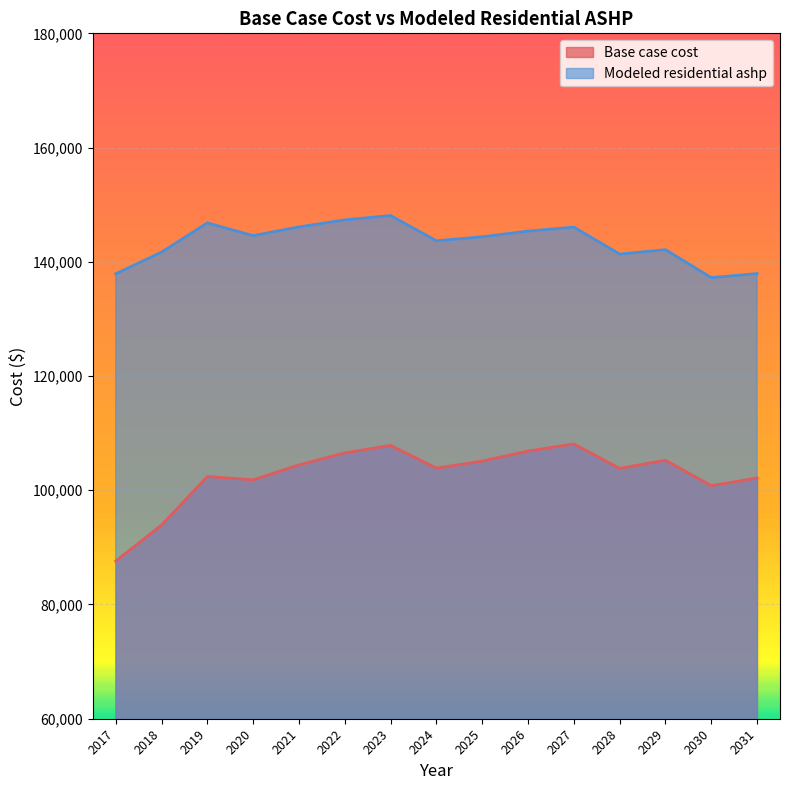

What is the difference between the maximum and minimum values in the Base case cost series?

20505.5